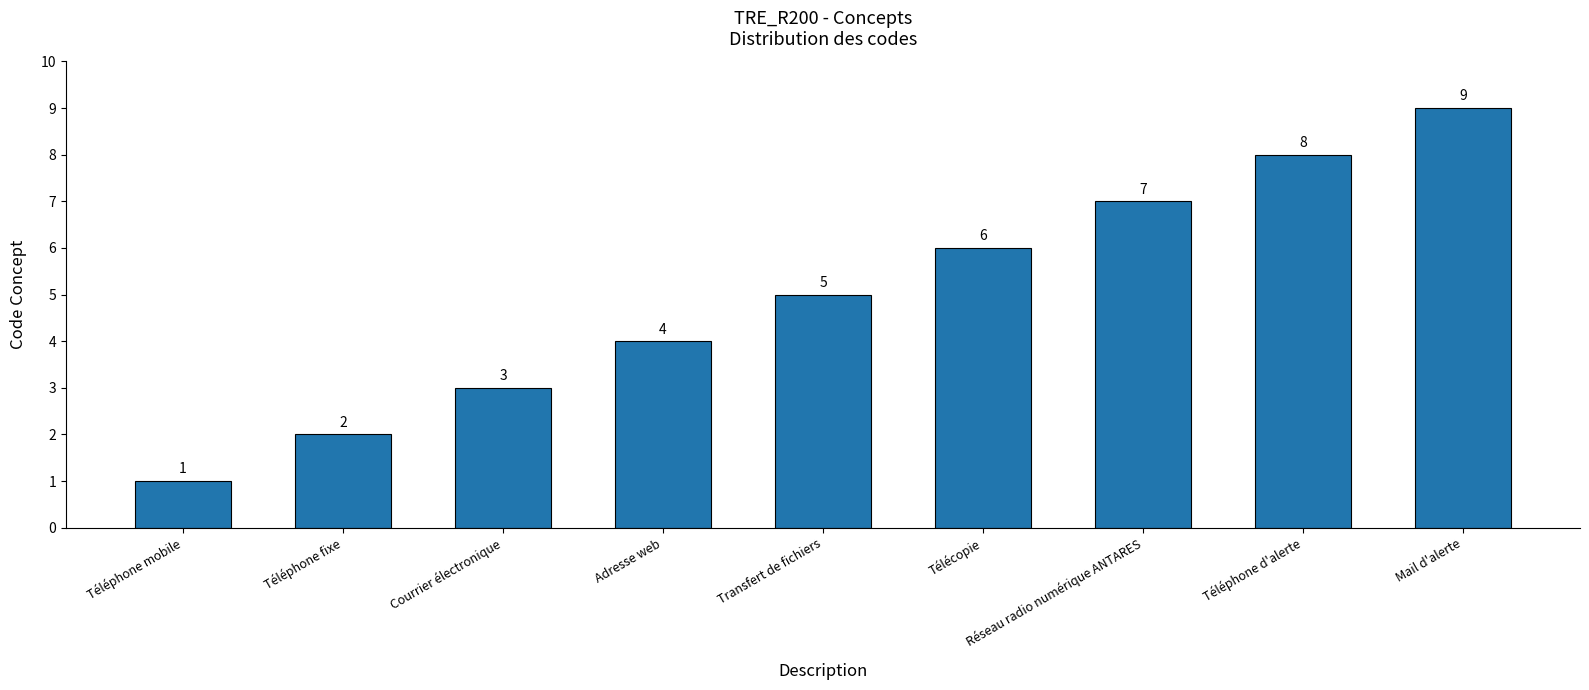

What is the label of the 3rd bar from the left?

Courrier électronique